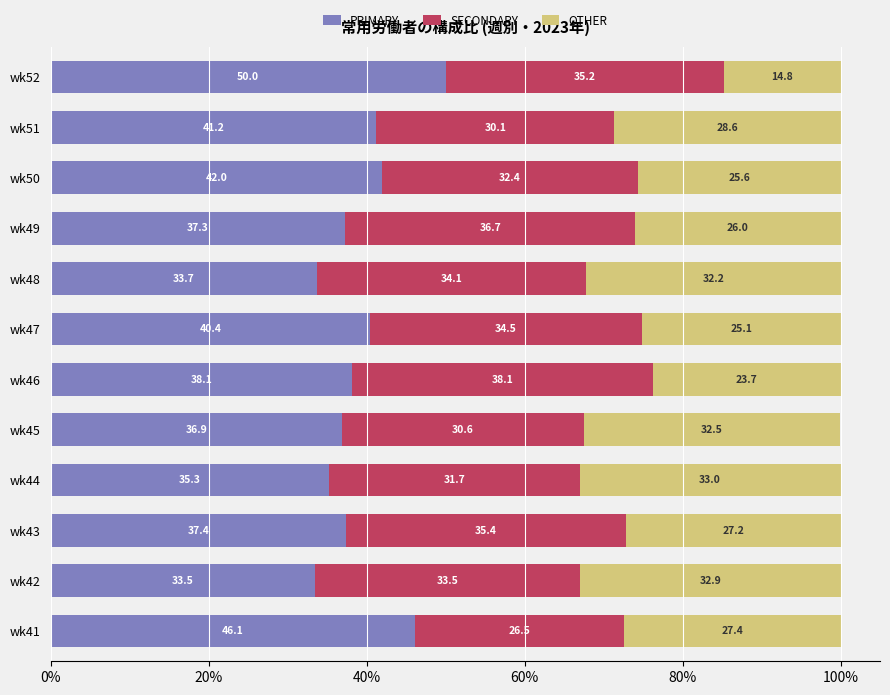

What are all the series names shown in the legend?

PRIMARY, SECONDARY, OTHER